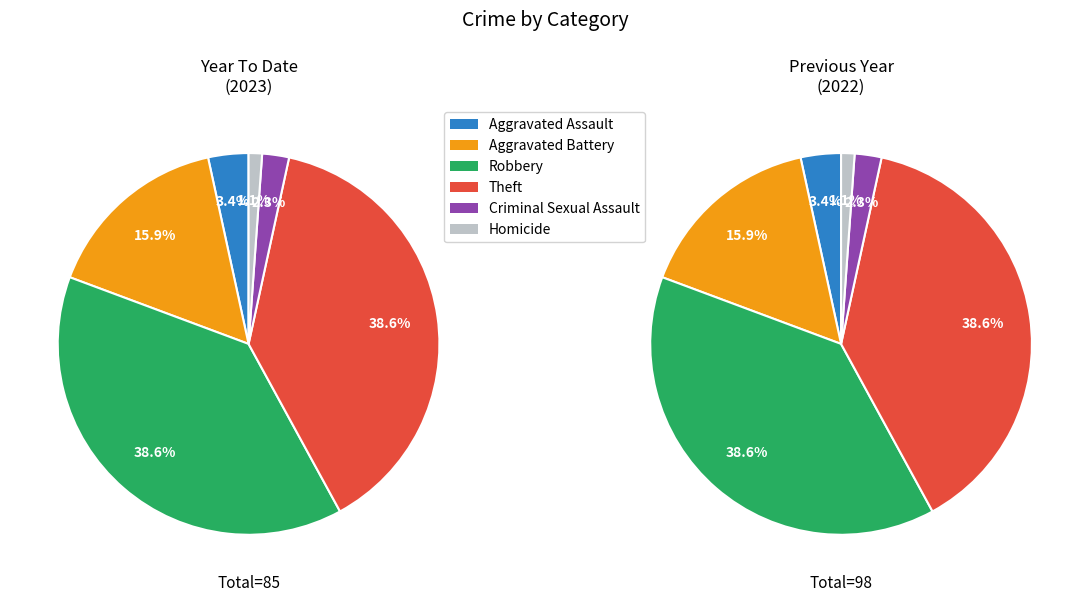

To the nearest percent, what portion does Aggravated Battery represent?

16%